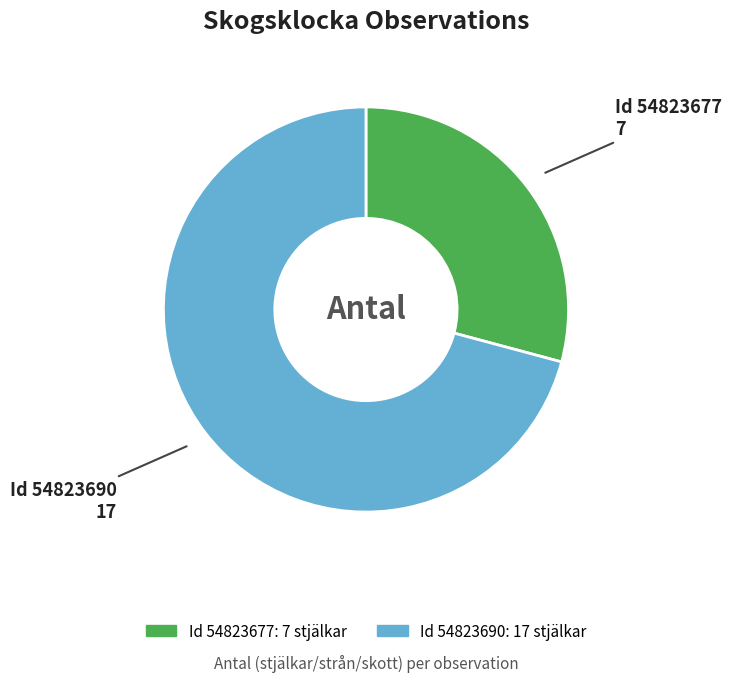

Is there a majority slice in this chart?

Yes